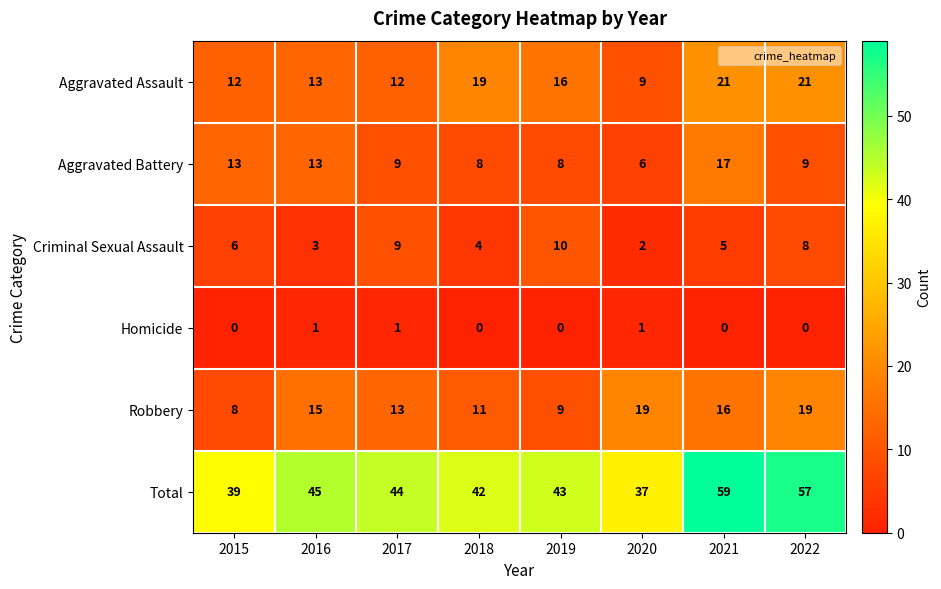

What is the difference between the maximum and minimum values in the Aggravated Battery series?

11